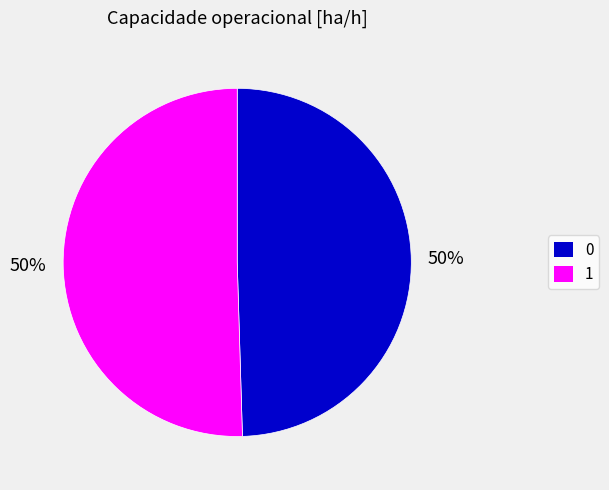

To the nearest percent, what percentage of the pie is 1?

50%